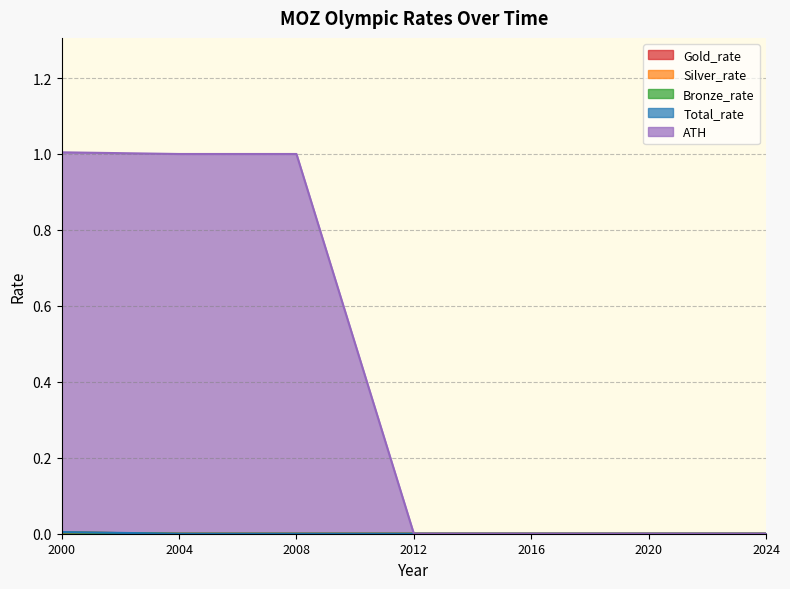

Which series changed the most between 2016 and 2024?

Gold_rate